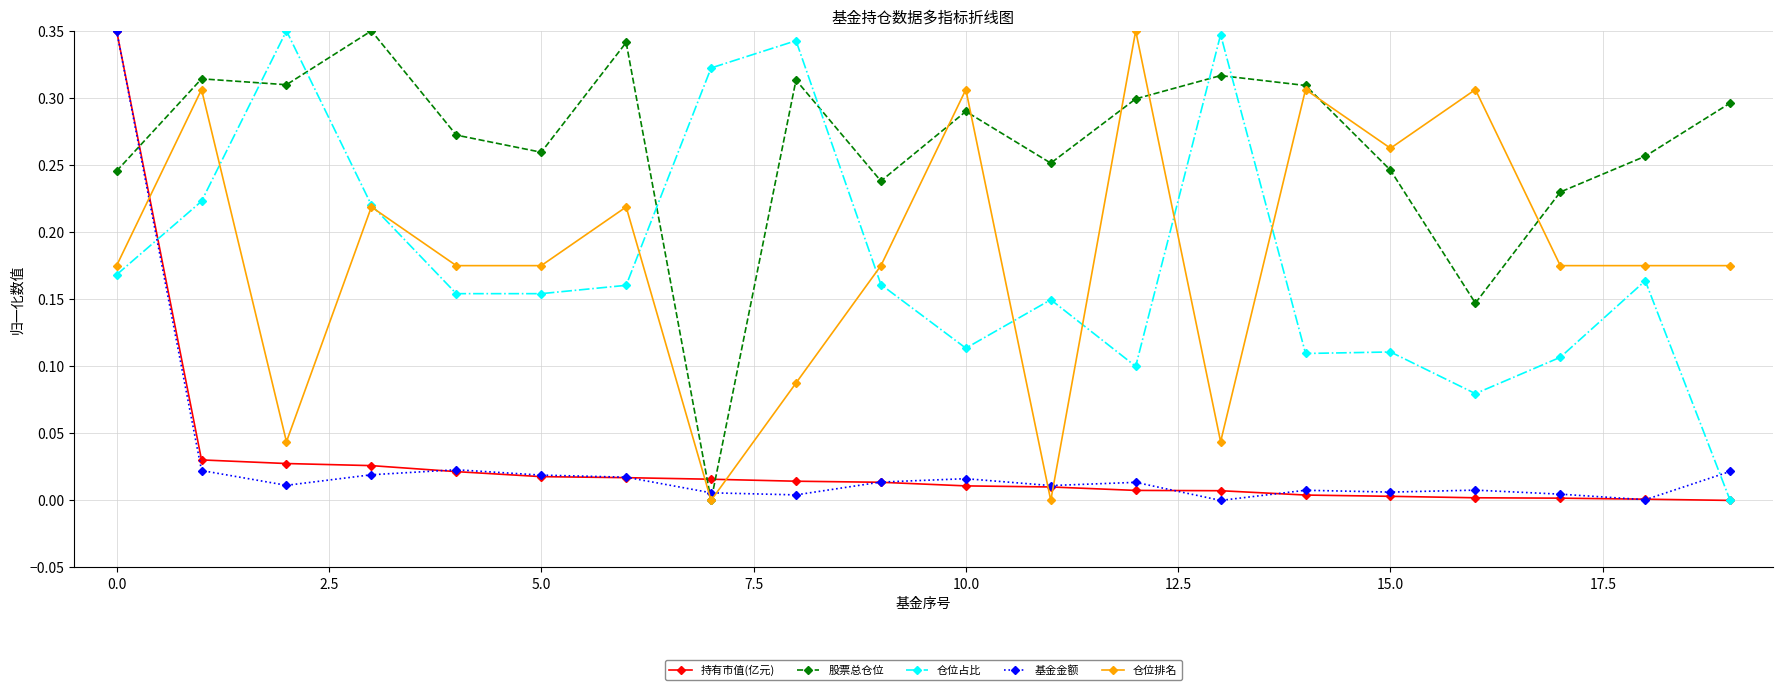

True or false: 仓位占比 and 基金金额 cross at least once.

True